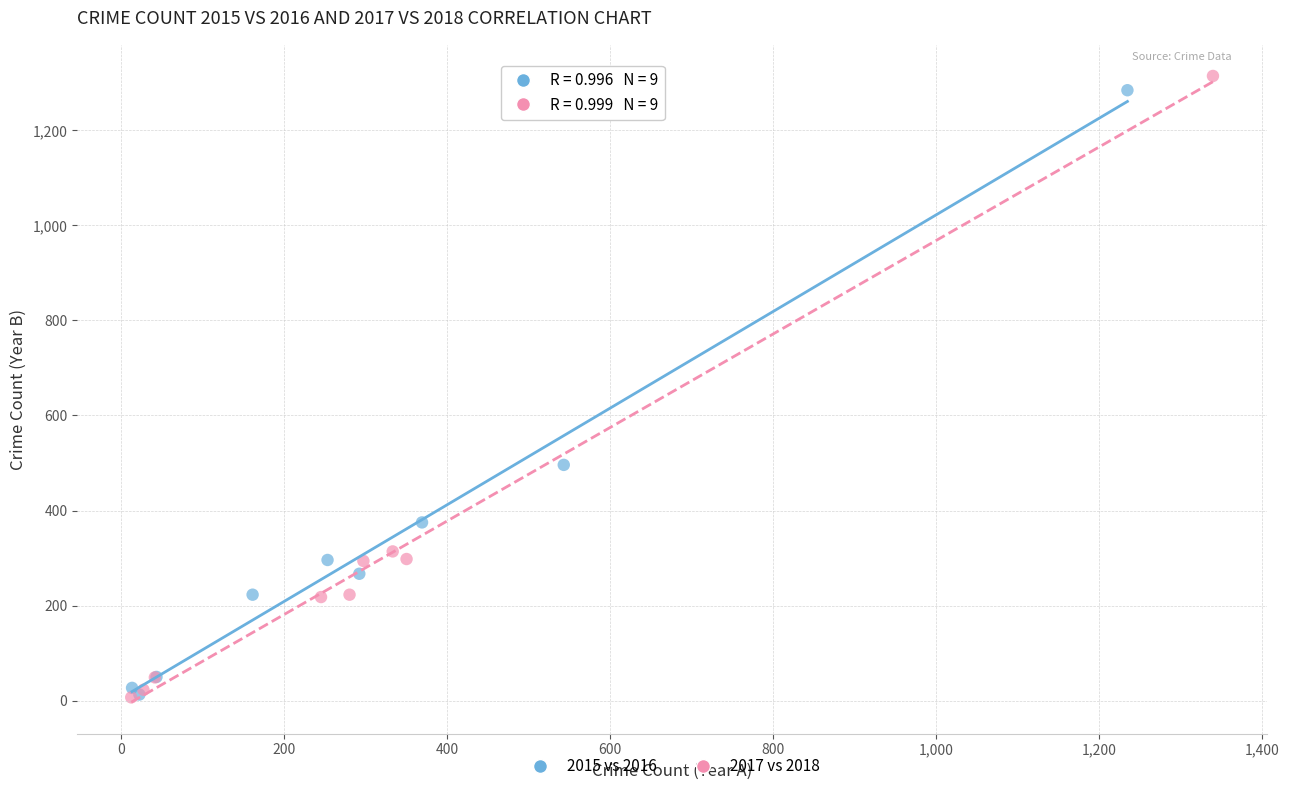

What are all the series names shown in the legend?

2015 vs 2016, 2017 vs 2018